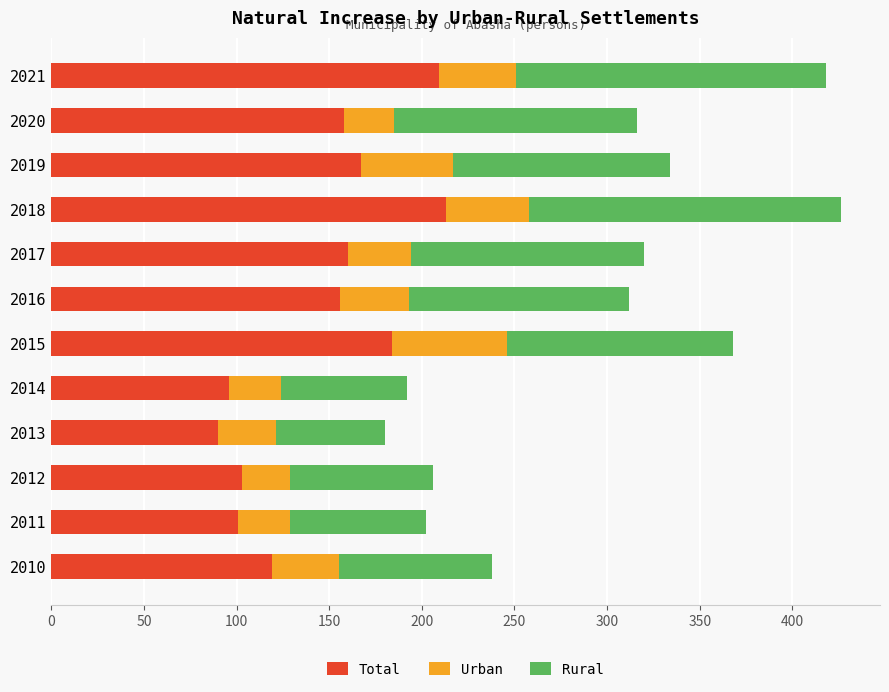

What is the sum of the Total values at 2016 and 2018?

369